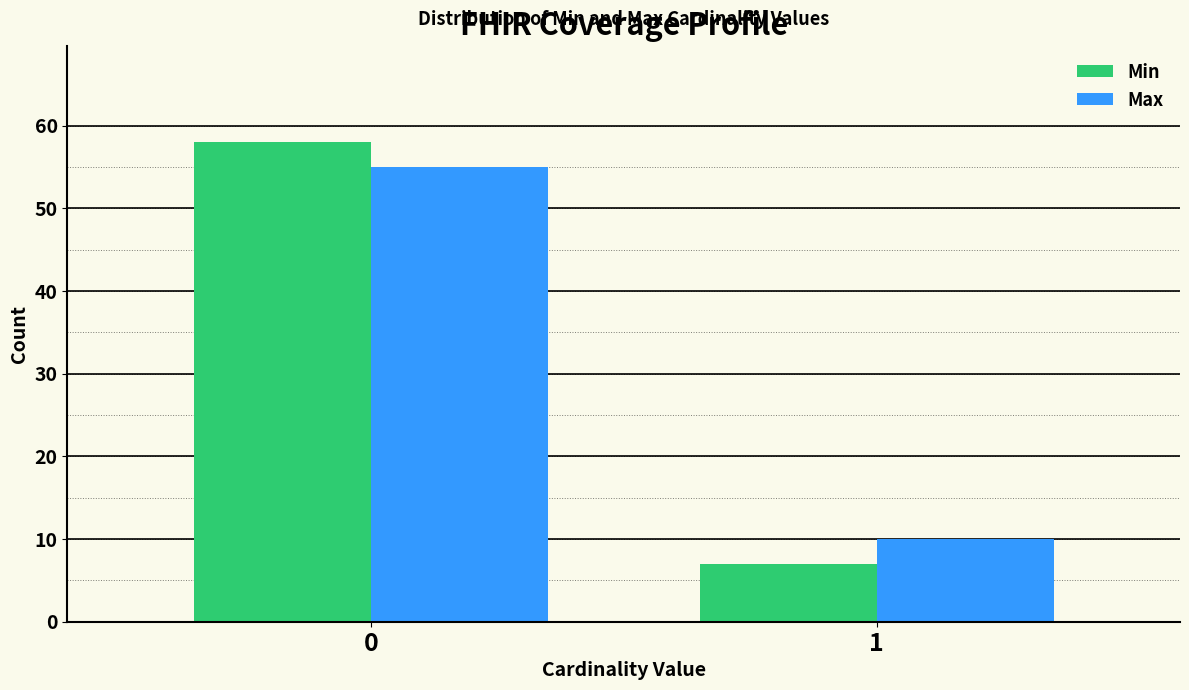

Reading left to right, what are all the values shown in this chart?

Min: 0=58	1=7
Max: 0=55	1=10